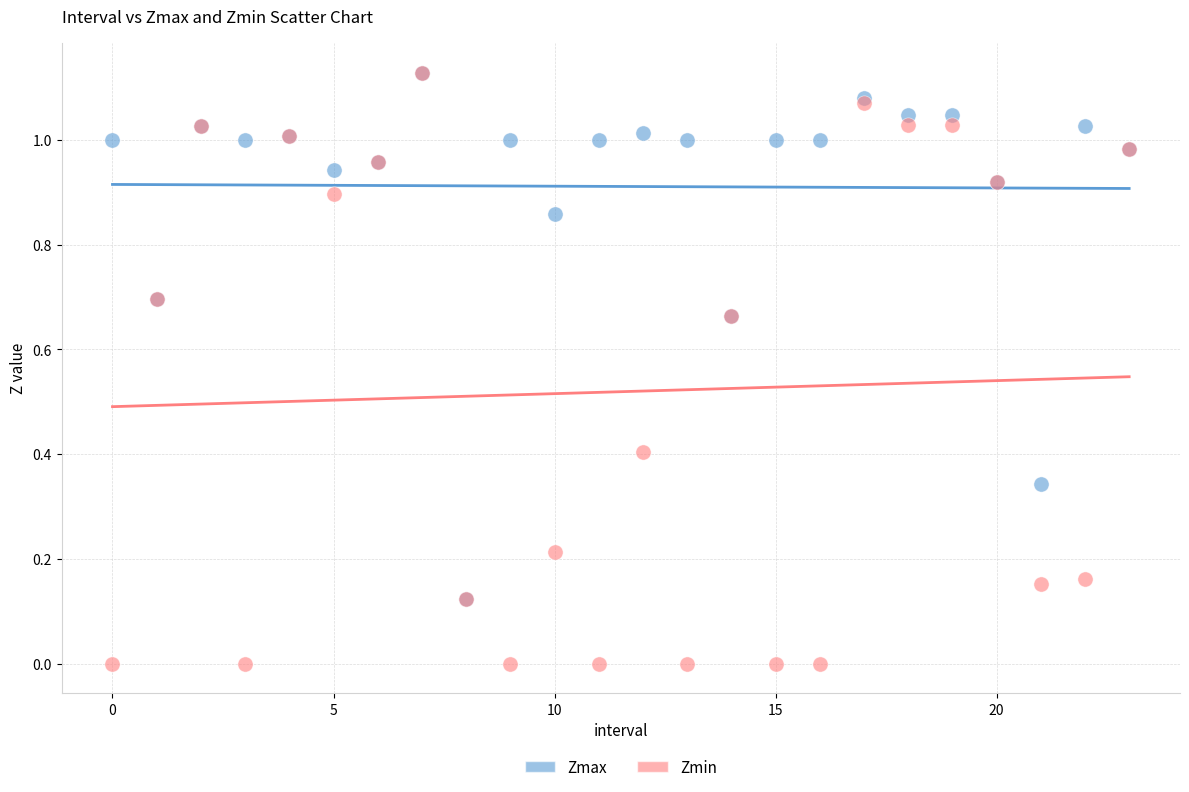

Which series contains the lowest Y value?

Zmin